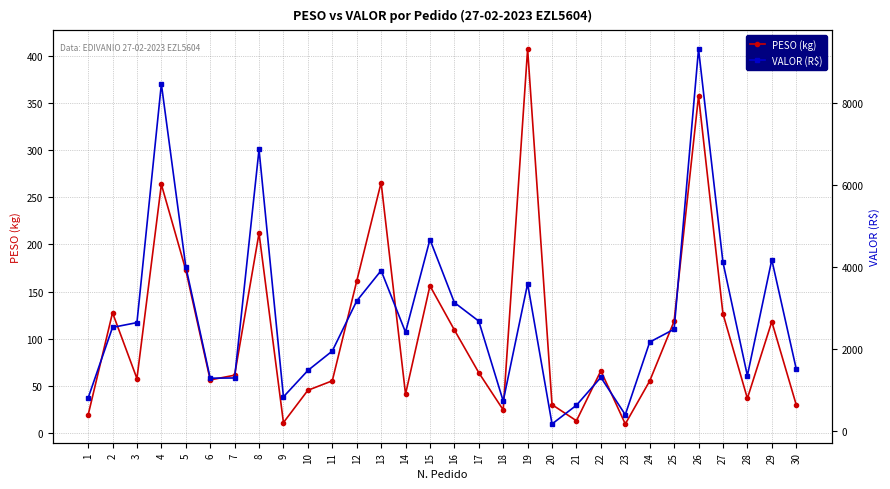

At which label is PESO (kg) closest to 208?

8